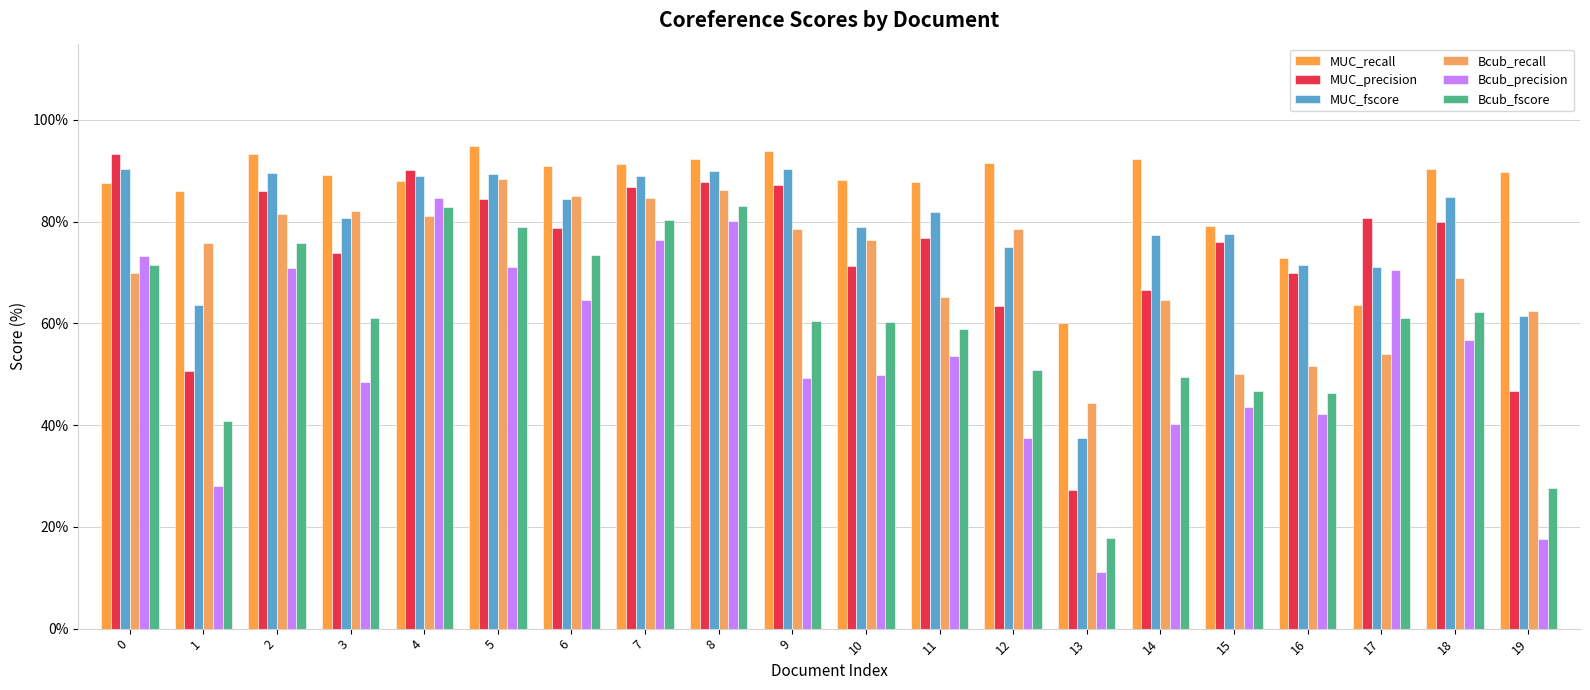

What is the sum of the Bcub_precision values at 15 and 16?

85.7